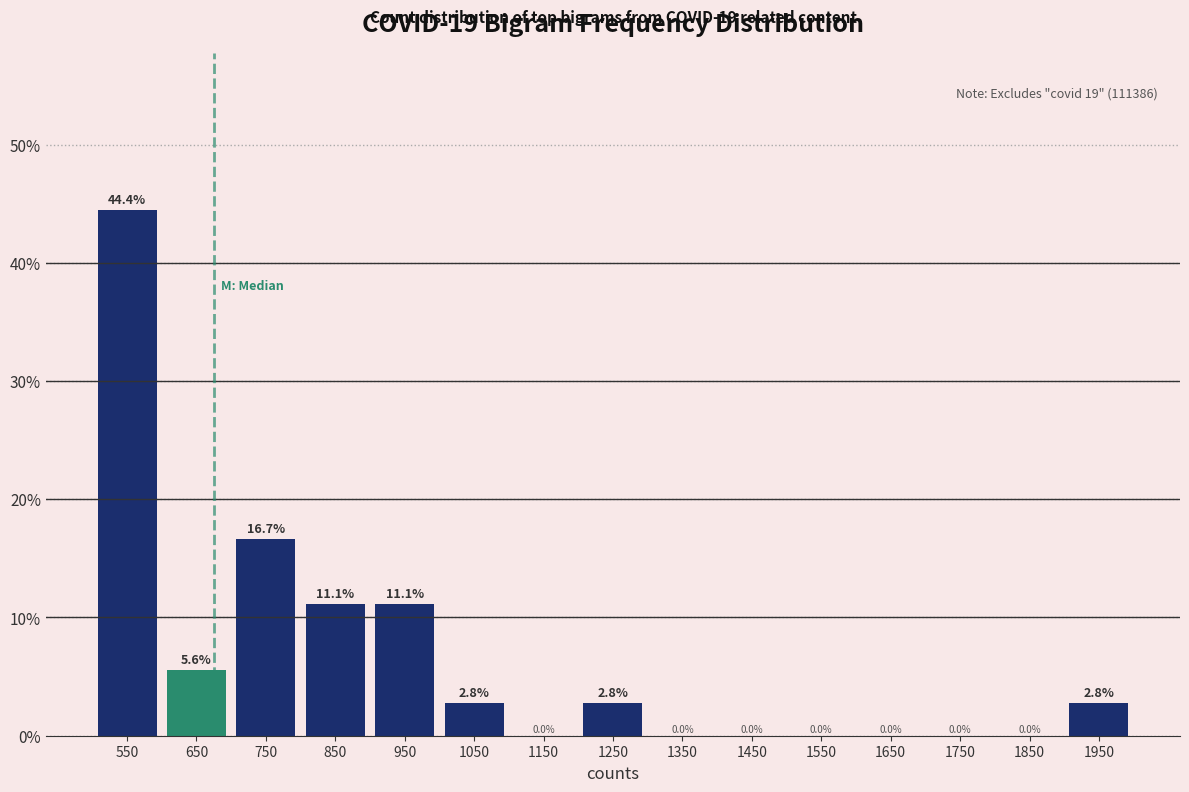

Which range on the x-axis has the tallest bar?

500 to 600